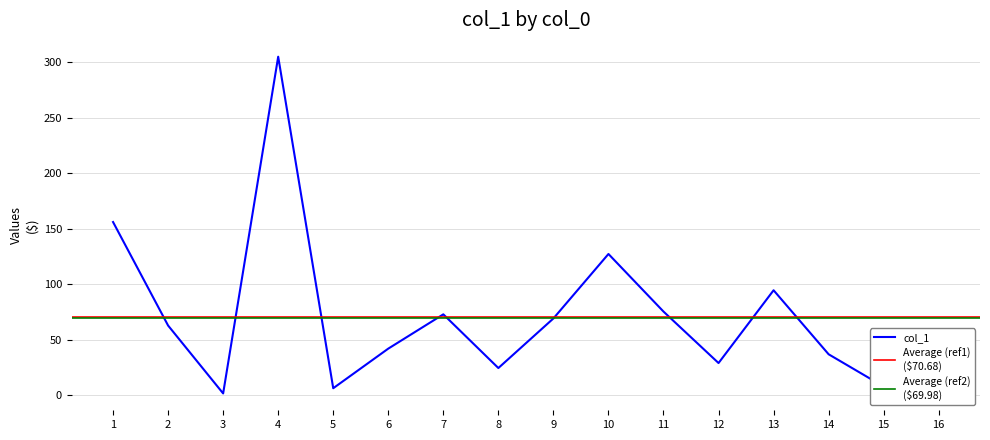

Rank the categories by value from highest to lowest.

4, 1, 10, 13, 11, 7, 9, 2, 6, 14, 12, 8, 15, 16, 5, 3